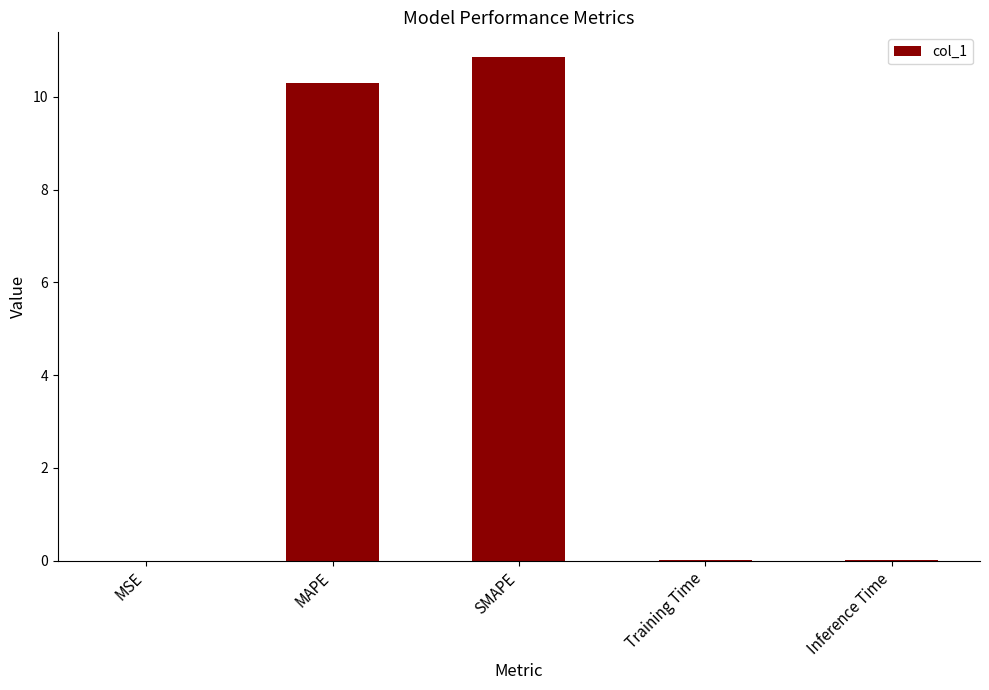

What is the average value?

4.2